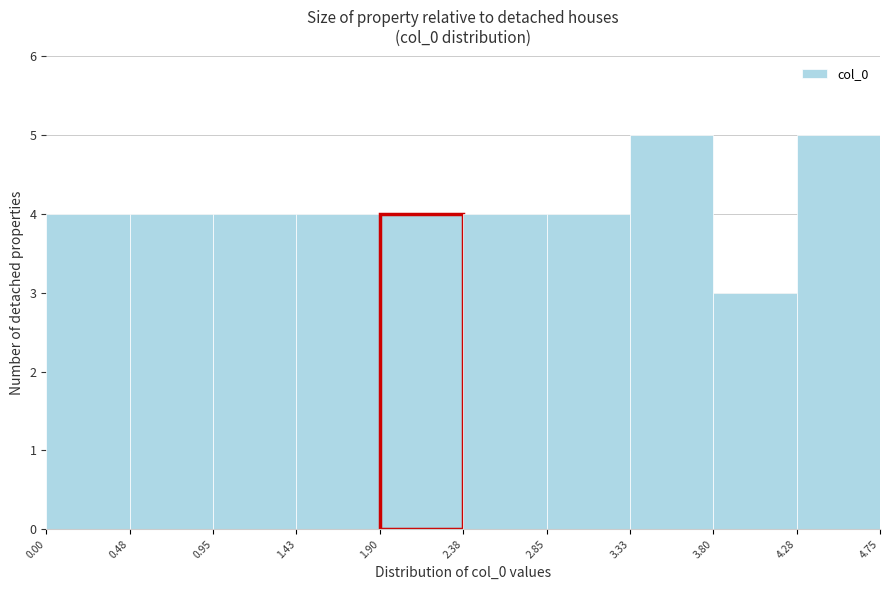

What is the height of the bar covering 3.80 to 4.28 on the x-axis? The values are not printed on the chart, so give them approximately, as read against the axis.

3